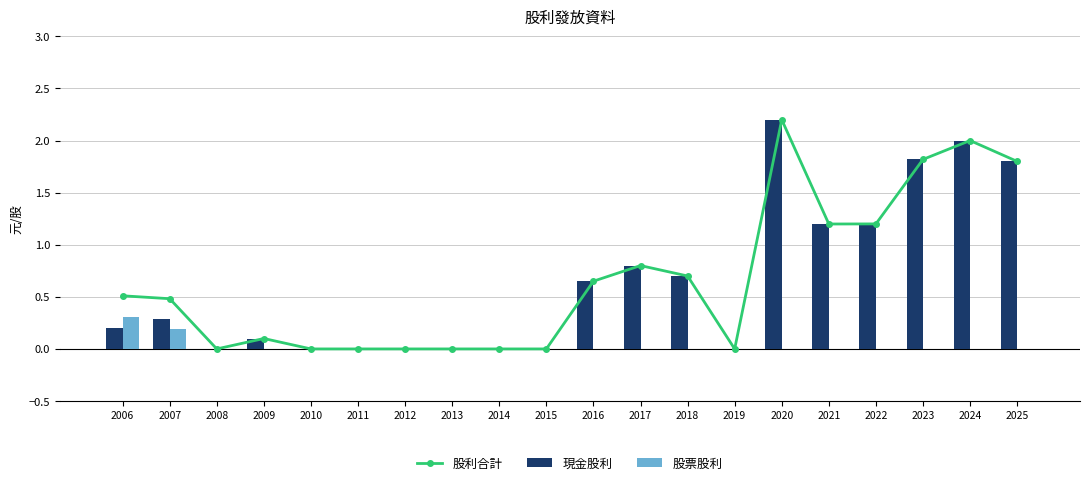

Are the bars horizontal?

No